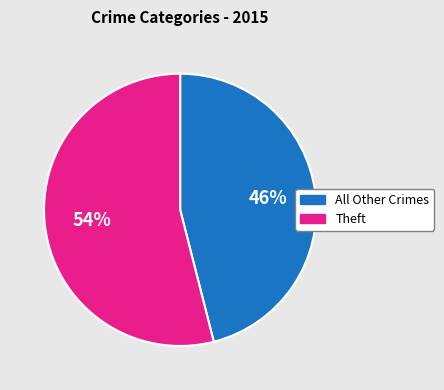

To the nearest percent, what is the average slice percentage?

50%